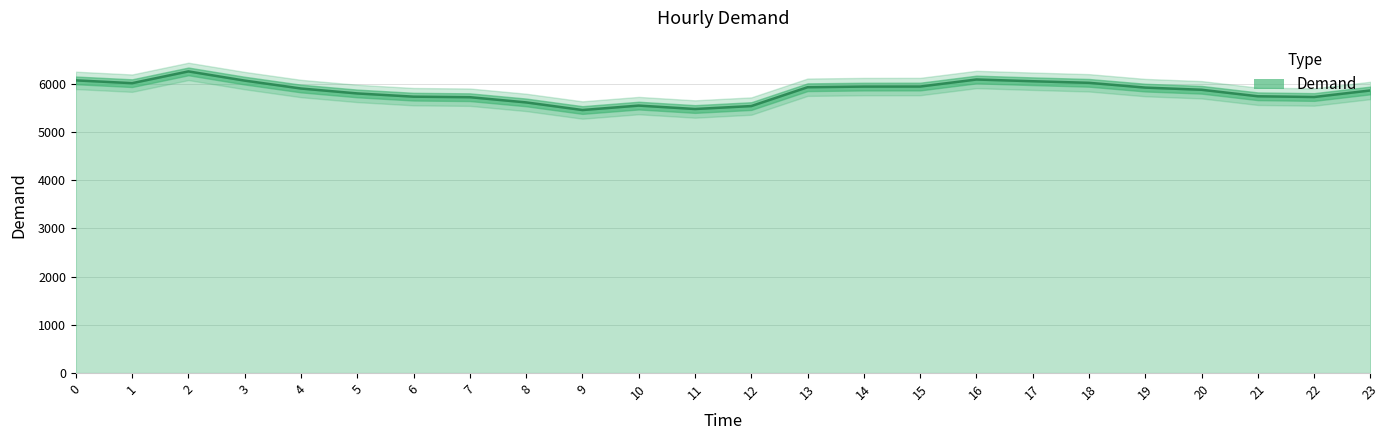

How many points are lower than both their immediate neighbors (excluding endpoints)?

4